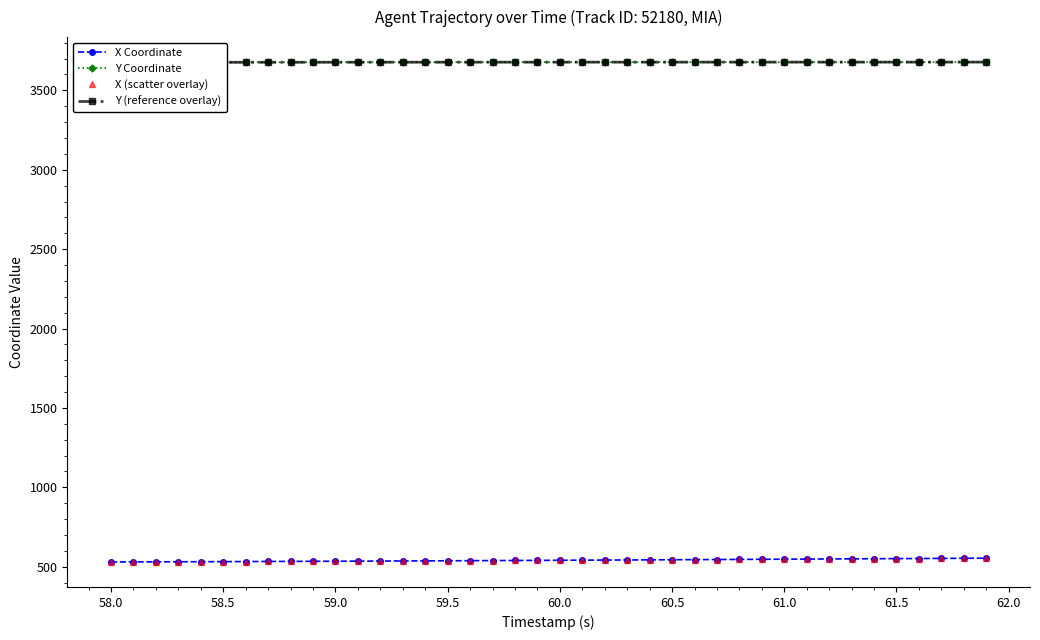

True or false: X (scatter overlay) has a value of 809.3 at 27.

False